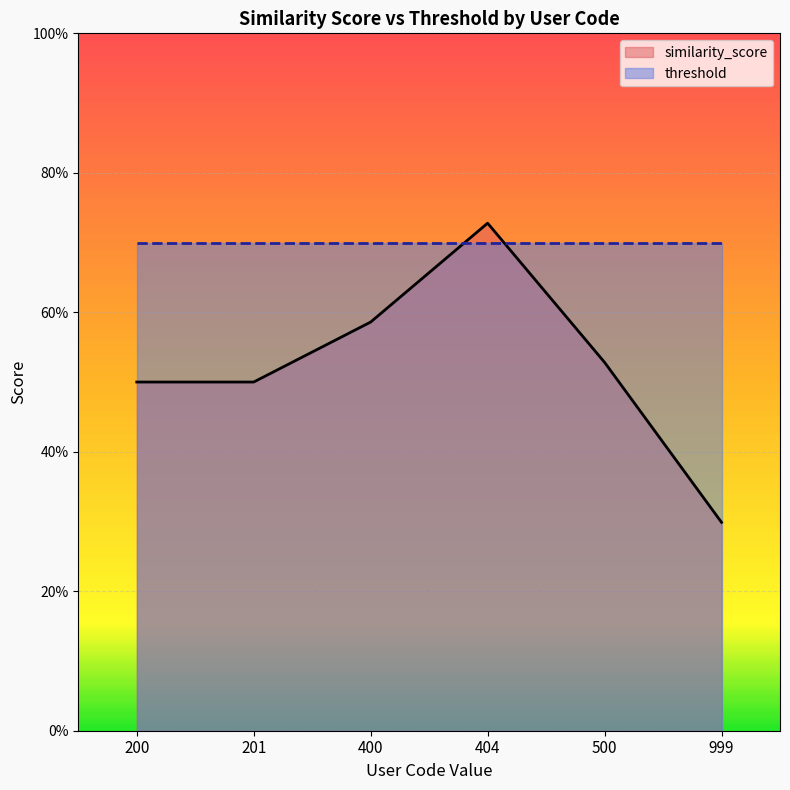

Read the value at 400.

0.6